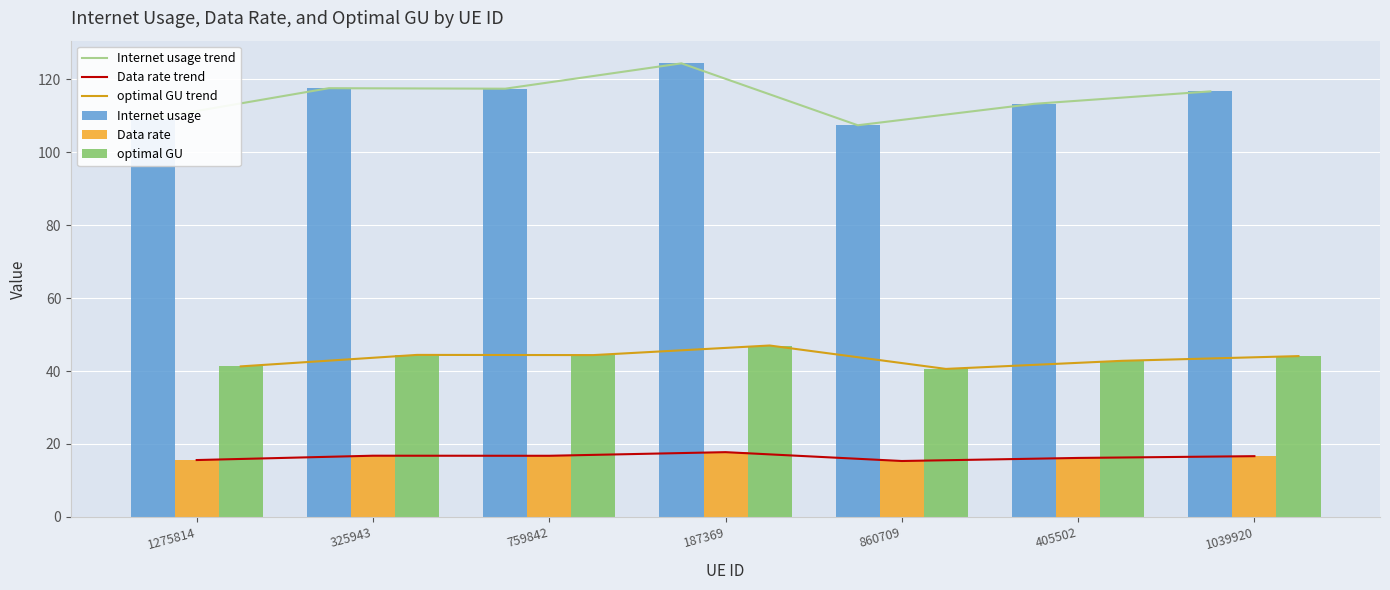

At how many categories does at least one series exceed 29?

7